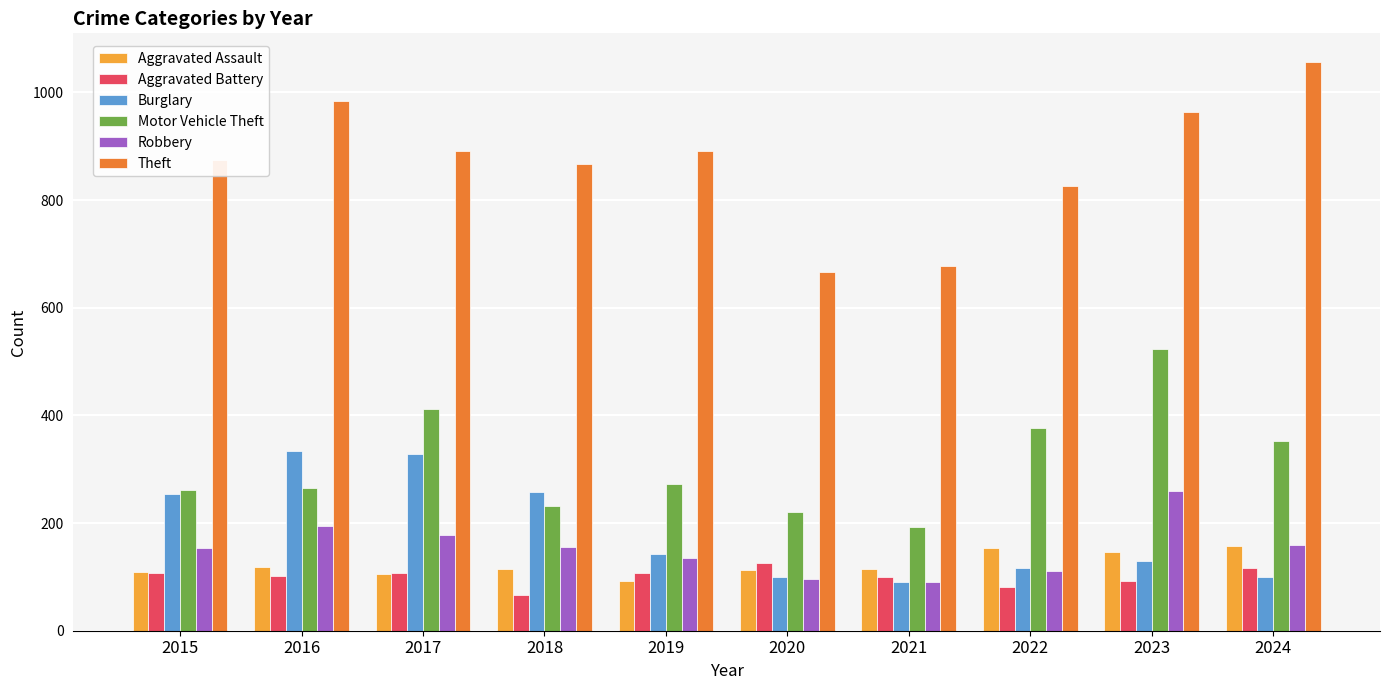

True or false: Robbery has a value of 111 at 2022.

True